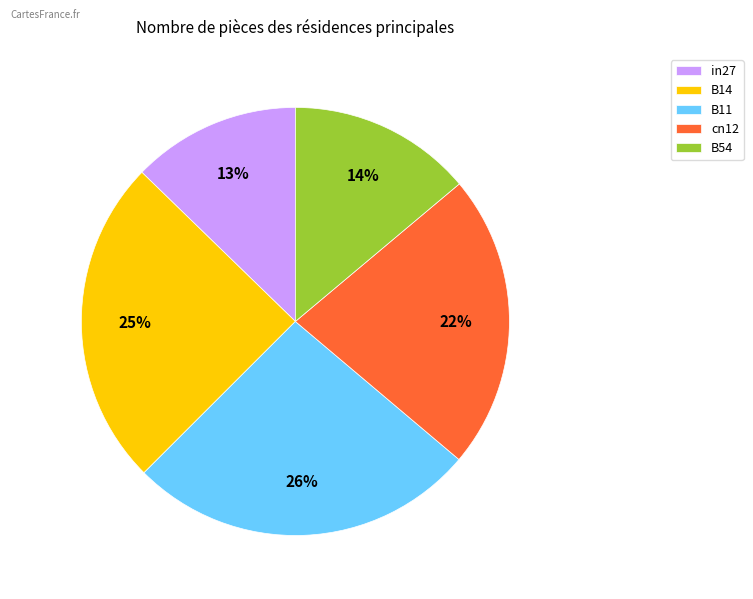

Which has a higher value, B14 or B11?

B11